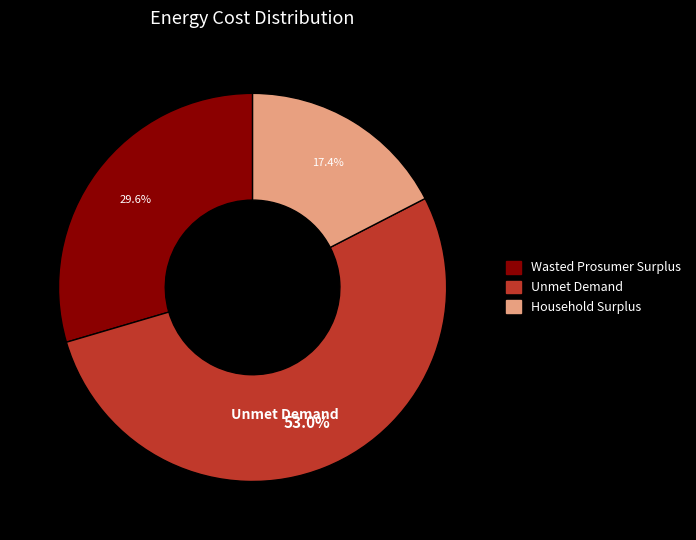

Which category has the smallest portion of the pie?

Household Surplus